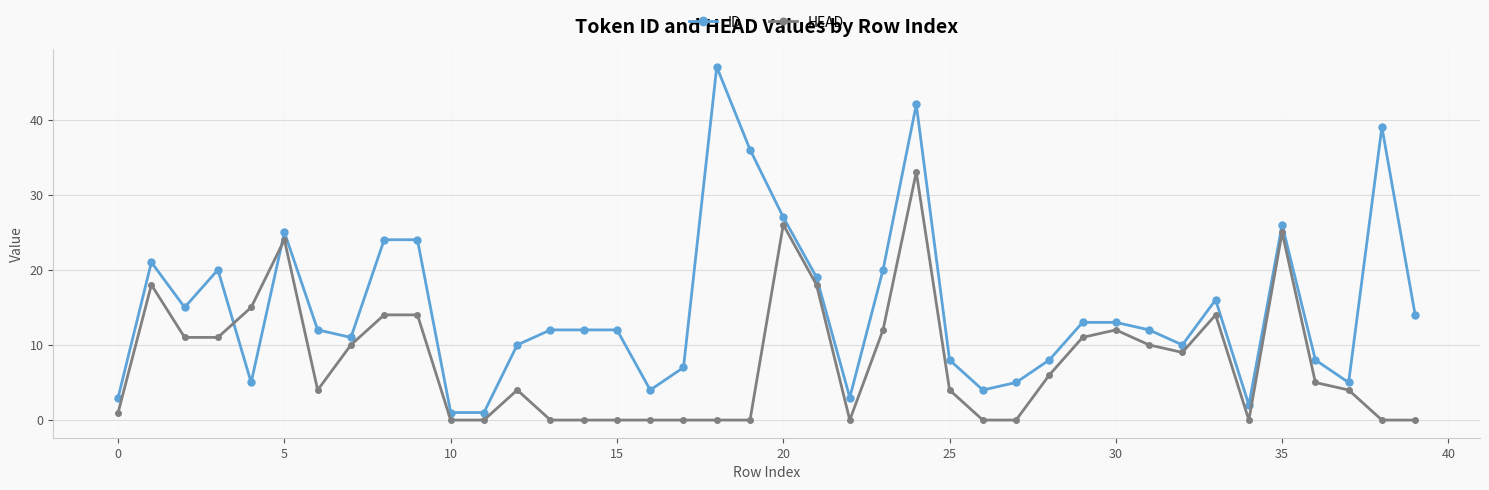

True or false: ID and HEAD cross at least once.

True